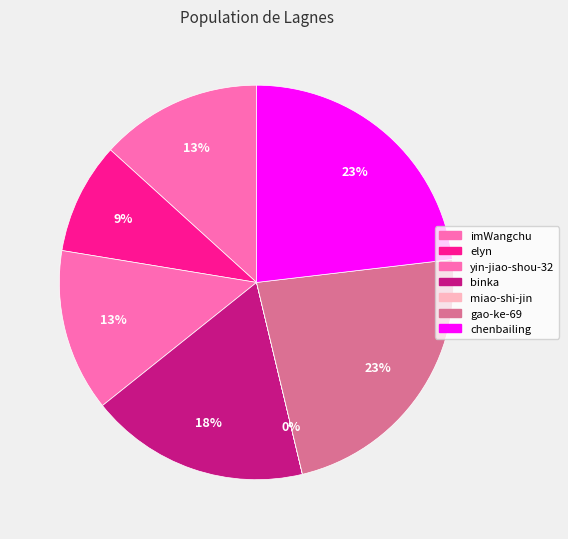

To the nearest percent, what portion does imWangchu represent?

13%